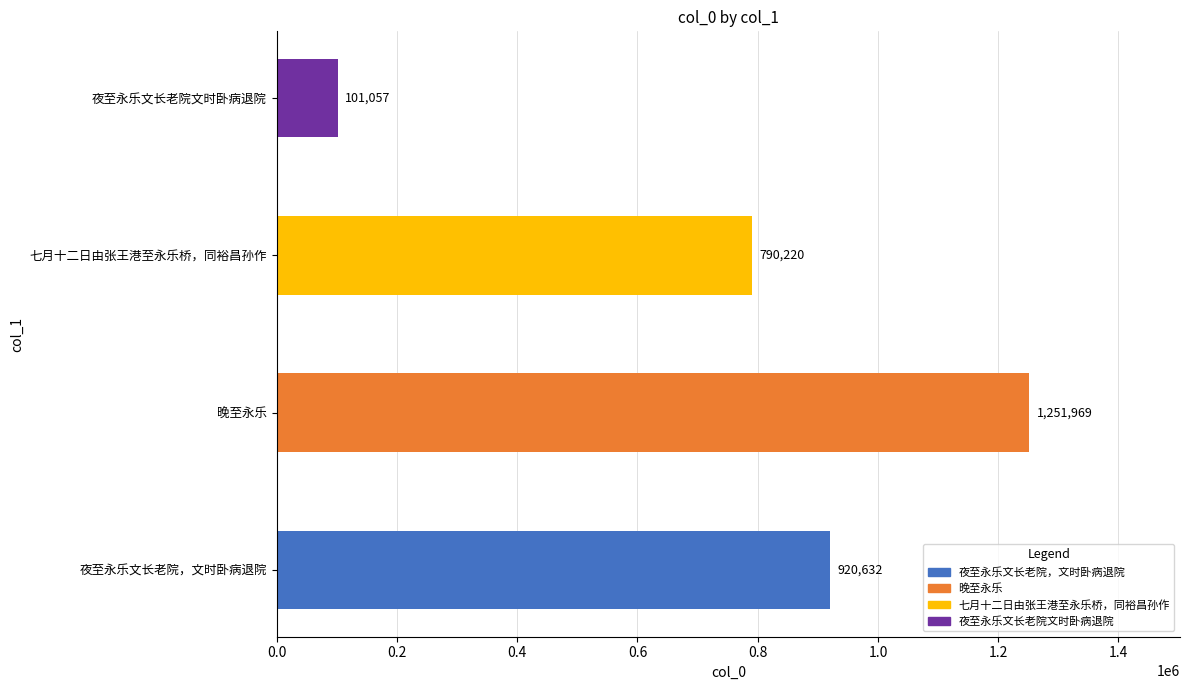

What is the minimum value shown in the chart?

101057